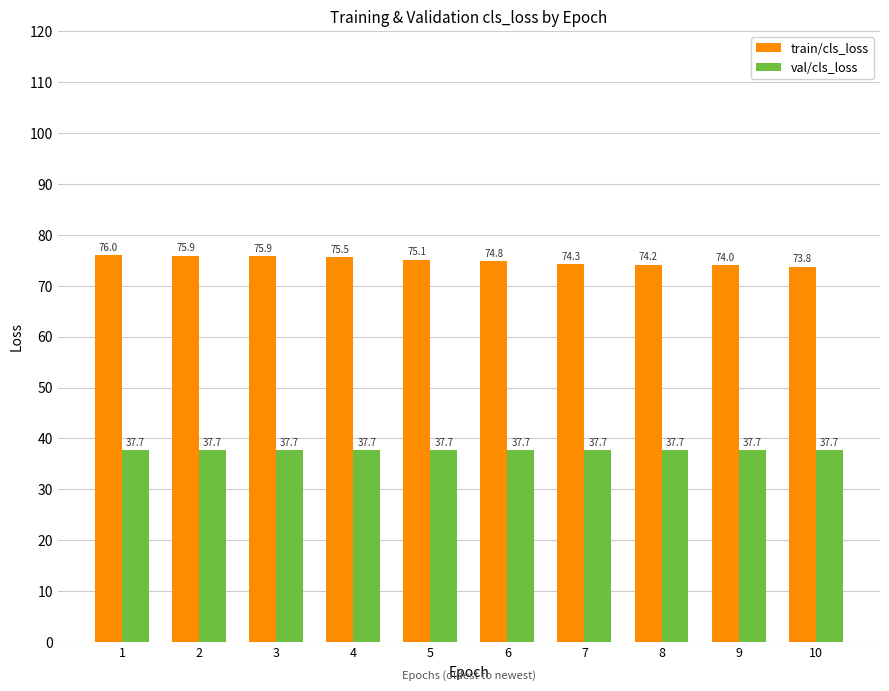

What is the total value across all series at 8?

111.9